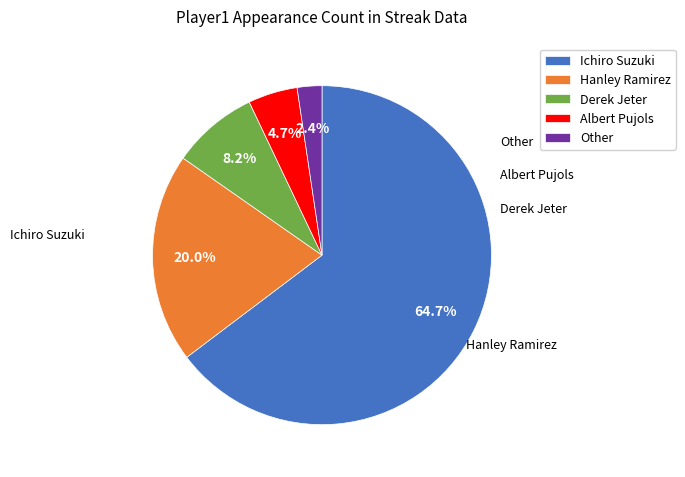

True or false: Other accounts for 2% of the total.

True